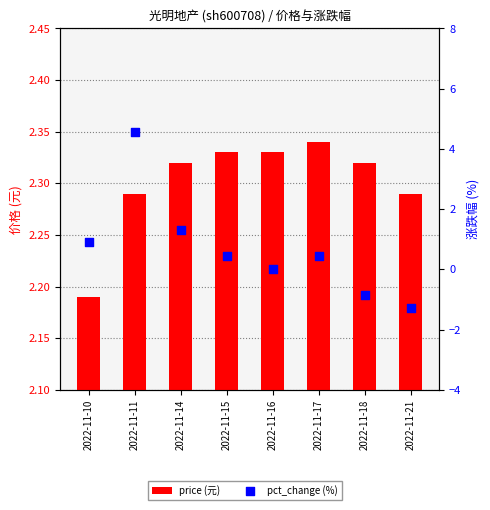

What is the total value across all series at 2022-11-14?

3.6